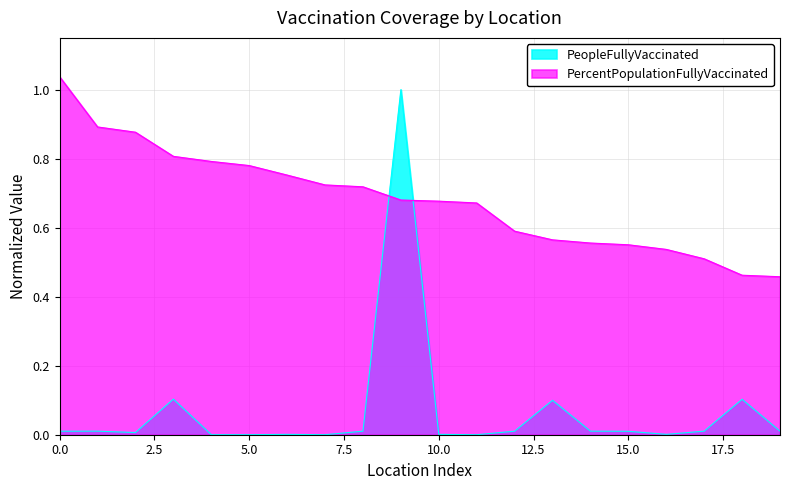

How many interior local valleys does the PeopleFullyVaccinated series have?

5